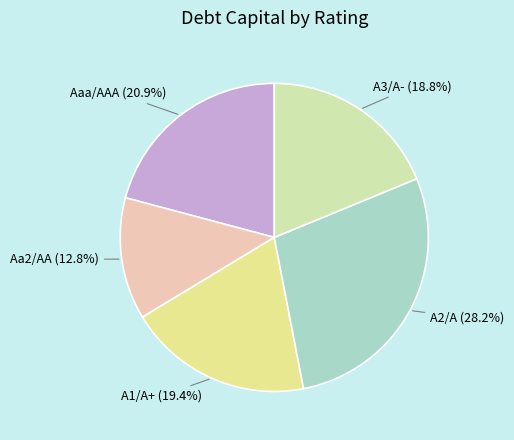

Which category has the biggest portion of the pie?

A2/A